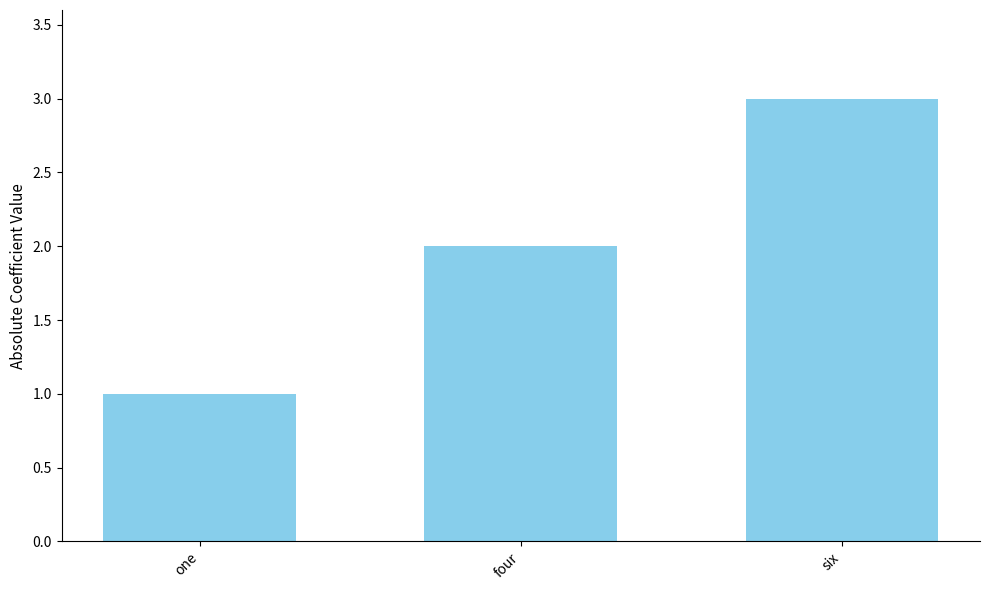

How many values are between 1 and 3?

3